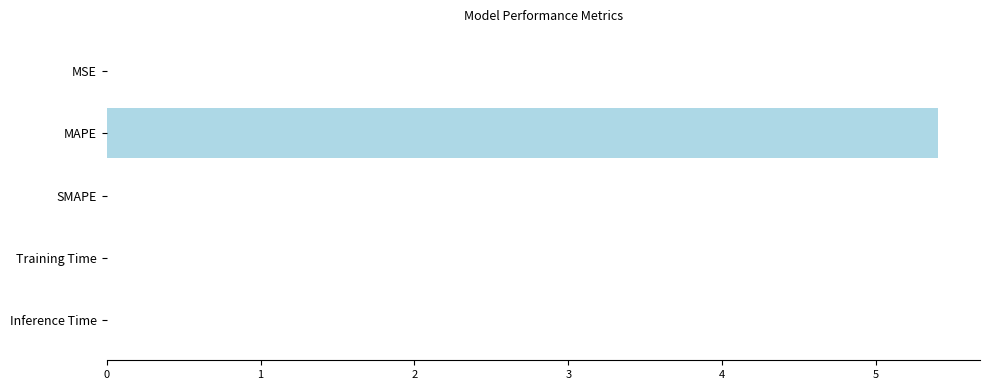

What is the sum of all values?

5.4